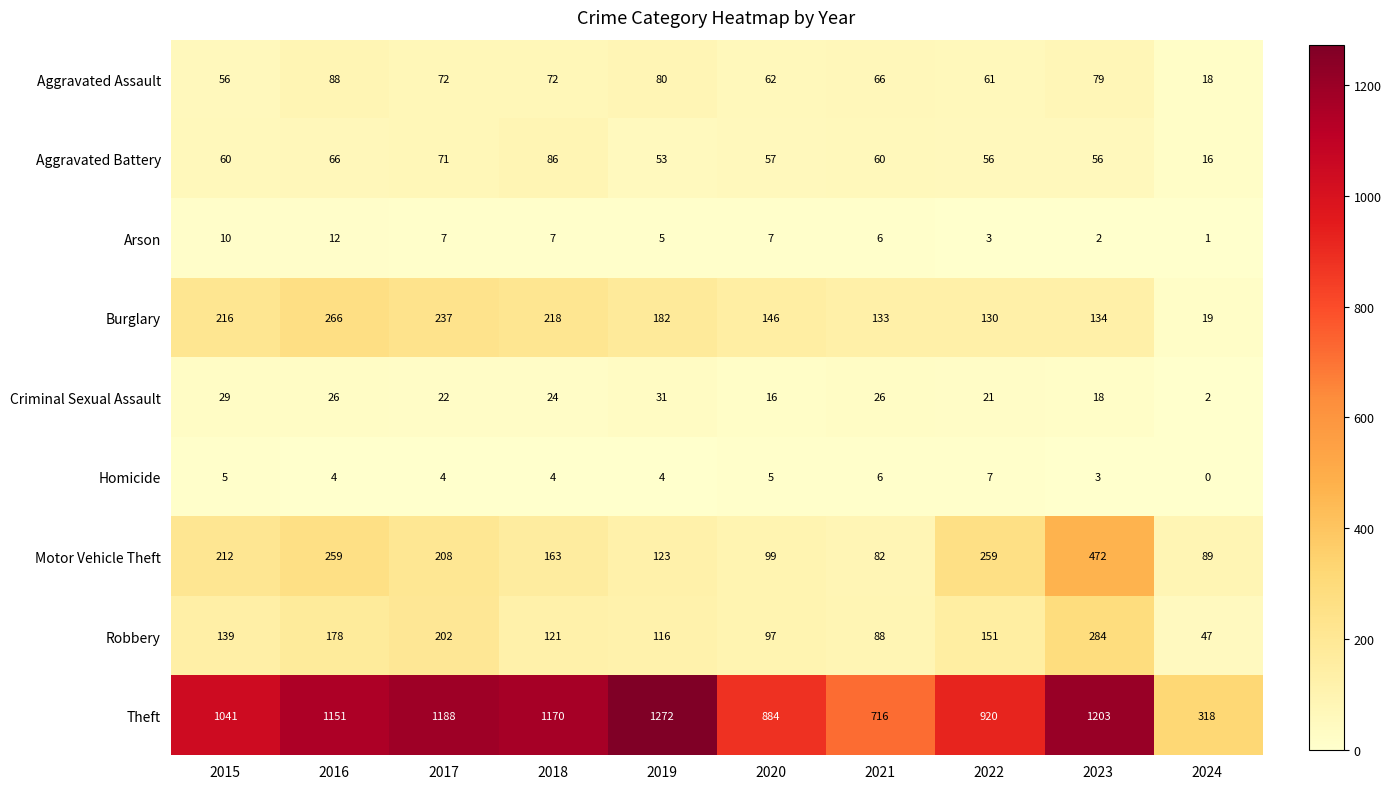

What is the total value across all series at 2016?

2050